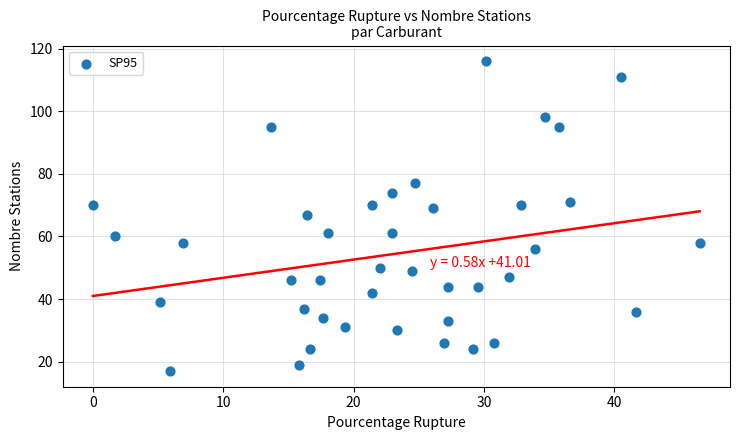

What is the range of Y values (max minus min)?

99